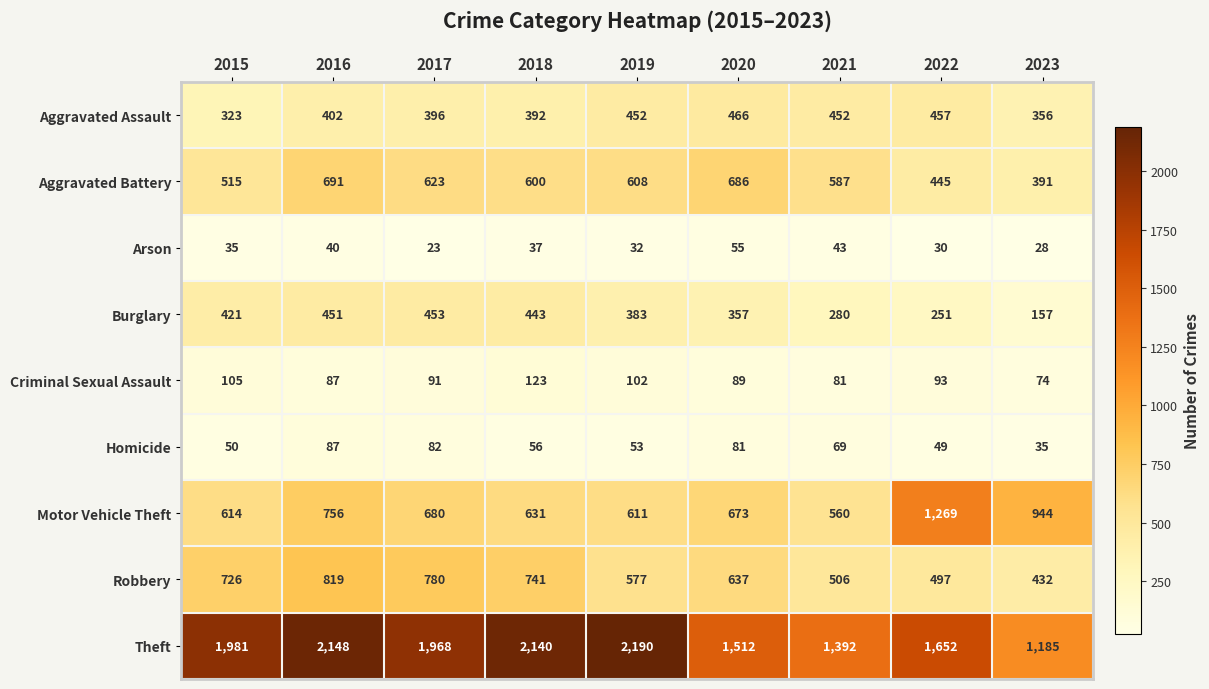

Which label corresponds to the largest value in the chart?

2019